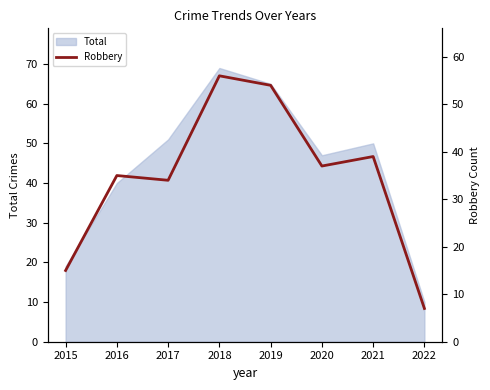

The Total series shows 113 at 2019. True or false?

False